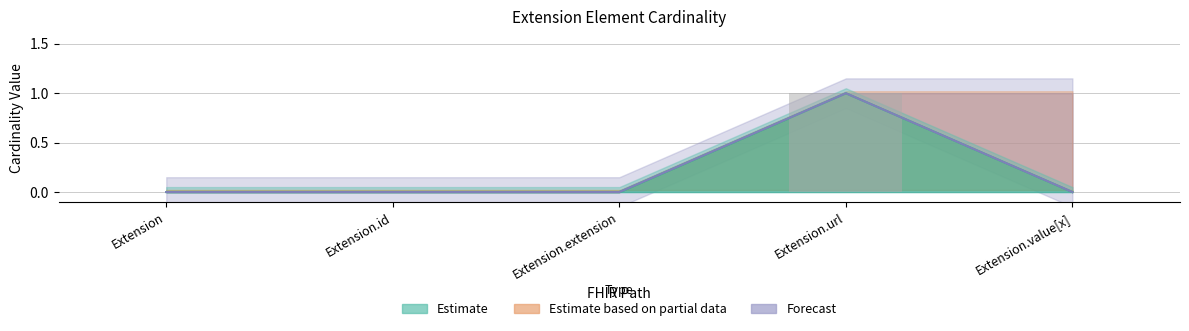

Is it true that Min equals 0 at Extension.extension?

True